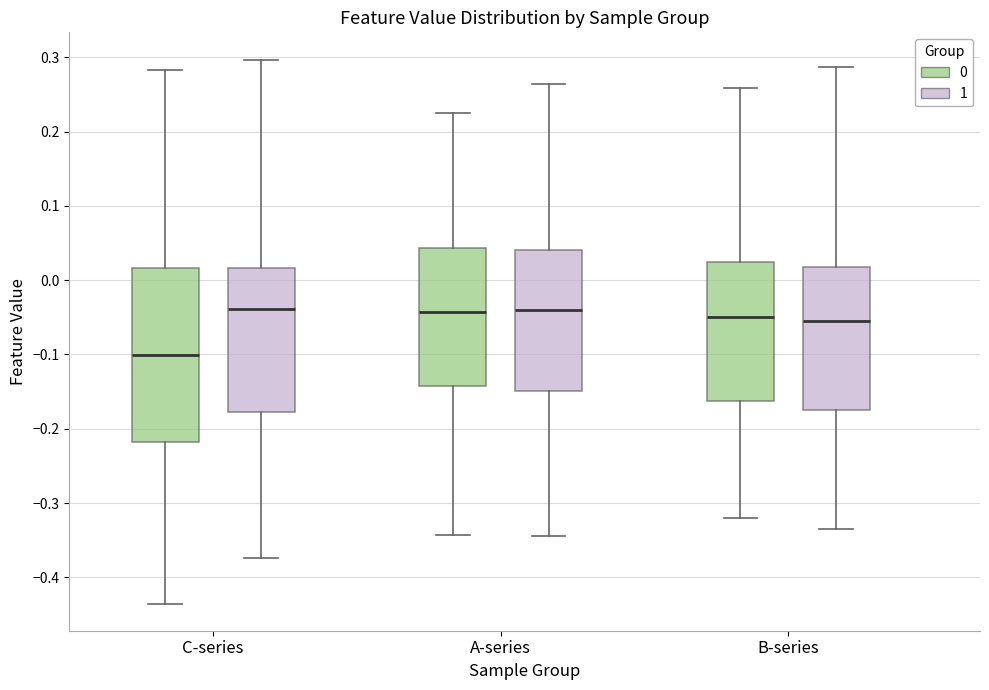

Reading left to right, read every box against the y-axis: the position of its median line, the range the box covers, and the ends of its whiskers. The values are not printed on the chart, so give them approximately, as read against the axis.

C-series (0): median -0.10, box -0.22 to 0.02, whiskers -0.44 to 0.28
C-series (1): median -0.04, box -0.18 to 0.02, whiskers -0.37 to 0.30
A-series (0): median -0.04, box -0.14 to 0.04, whiskers -0.34 to 0.22
A-series (1): median -0.04, box -0.15 to 0.04, whiskers -0.34 to 0.26
B-series (0): median -0.05, box -0.16 to 0.02, whiskers -0.32 to 0.26
B-series (1): median -0.05, box -0.17 to 0.02, whiskers -0.33 to 0.29